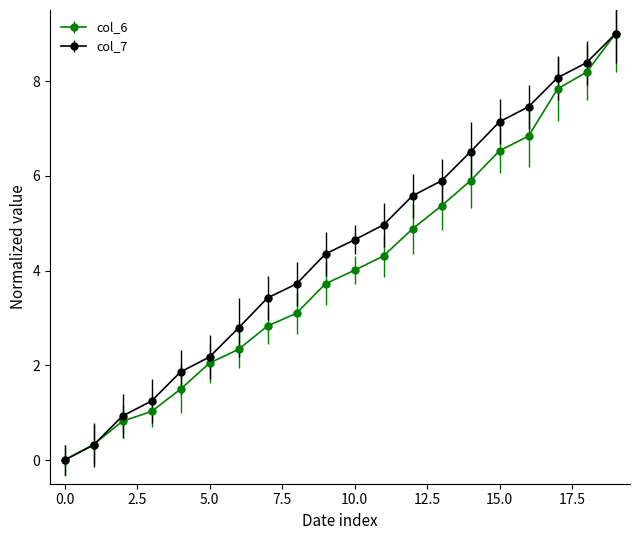

At how many categories does at least one series exceed 7?

5